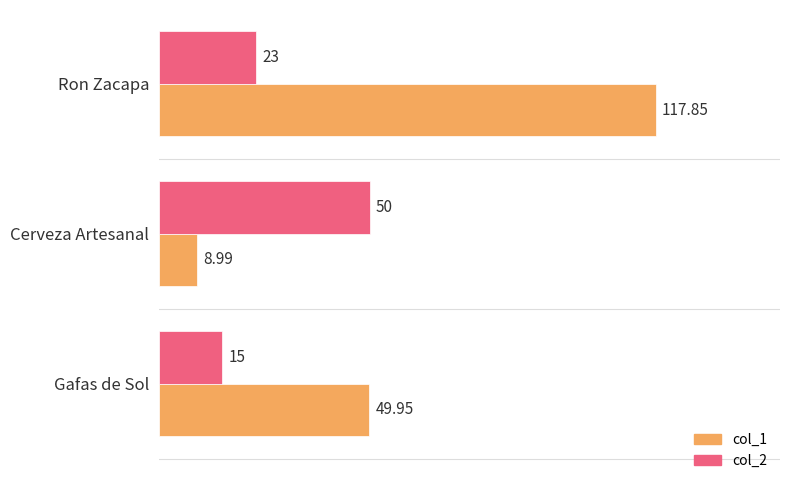

Rank the series by their average value, from lowest to highest.

col_2, col_1